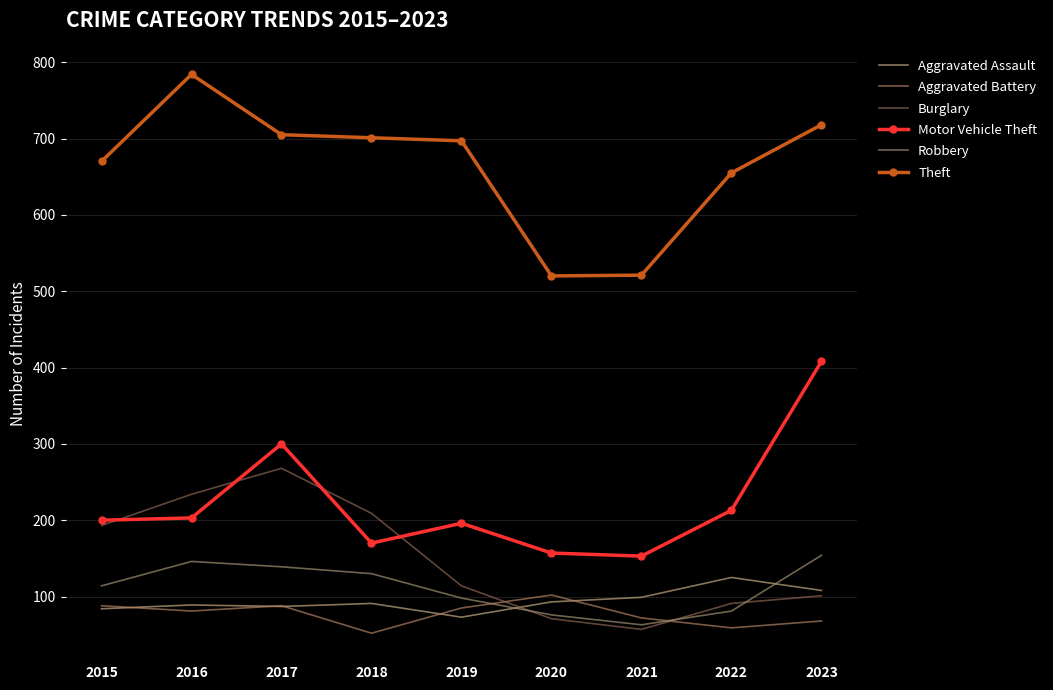

True or false: Robbery has more than 0 points higher than both neighbors.

True